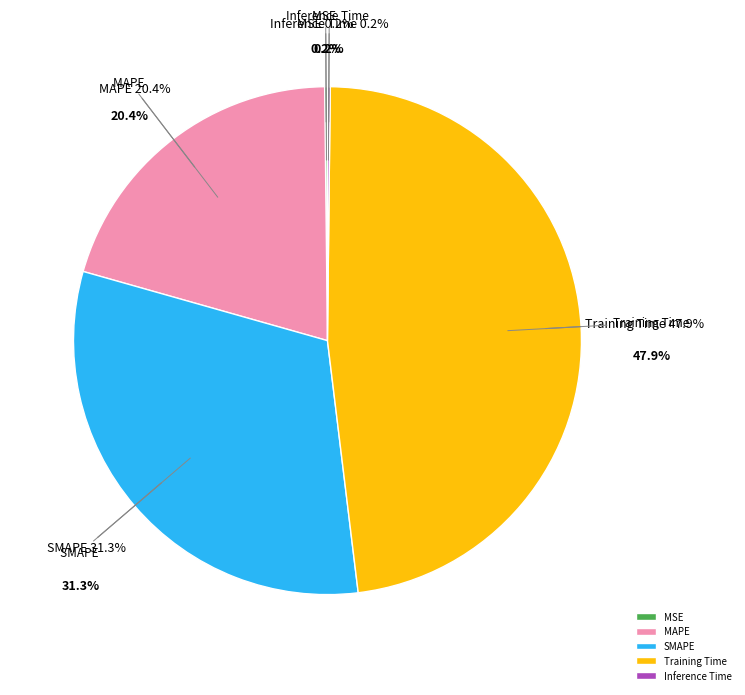

To the nearest percent, what is the average slice percentage?

20%